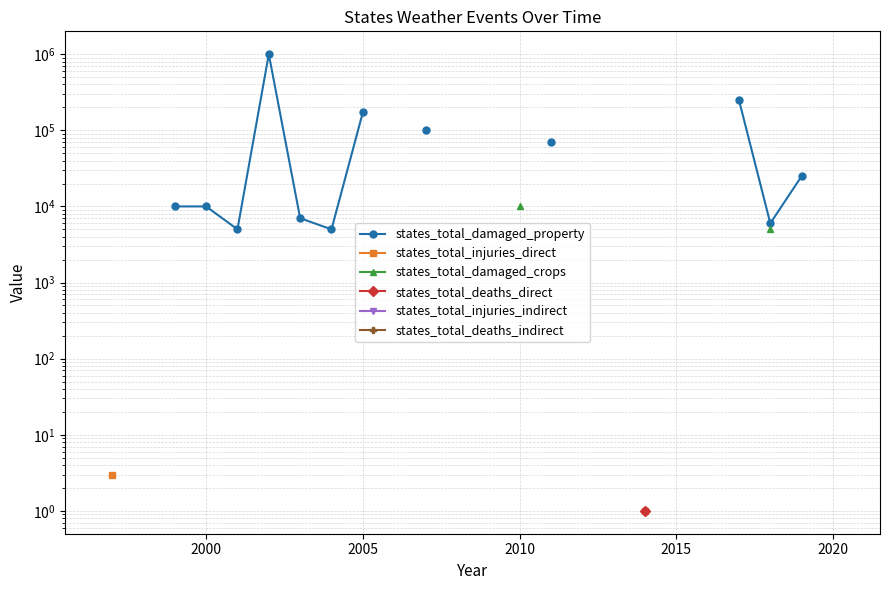

What is the maximum value shown in the chart?

1001000.0